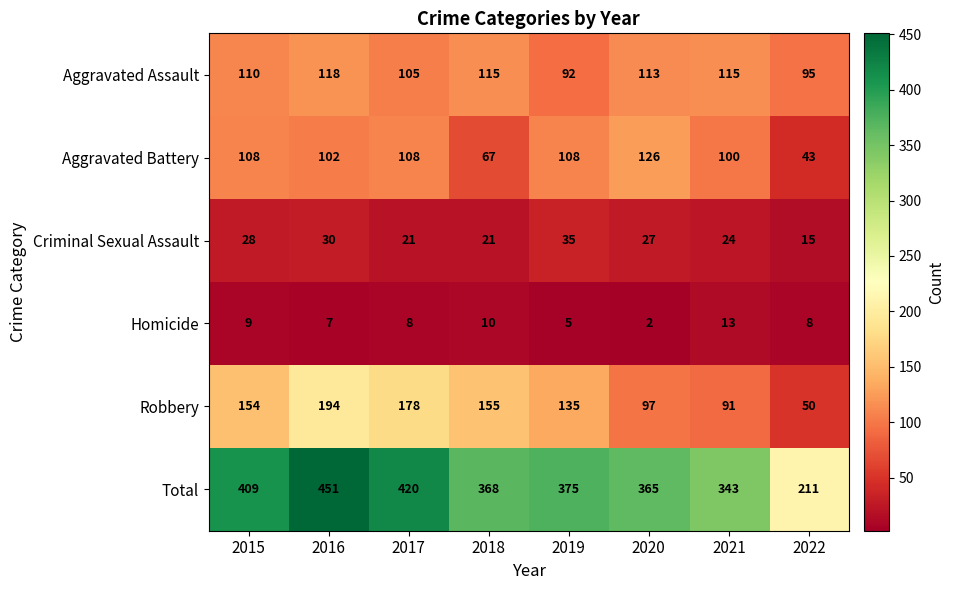

What is the sum of the Aggravated Battery values at 2018 and 2017?

175